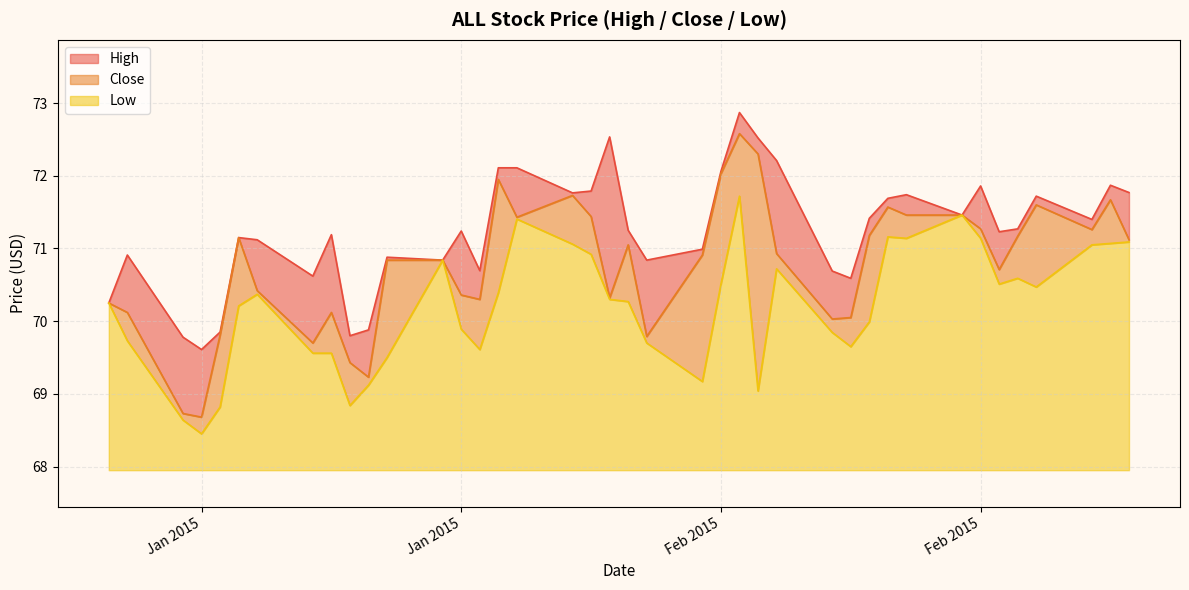

Does the chart display data point markers on the line(s)?

No